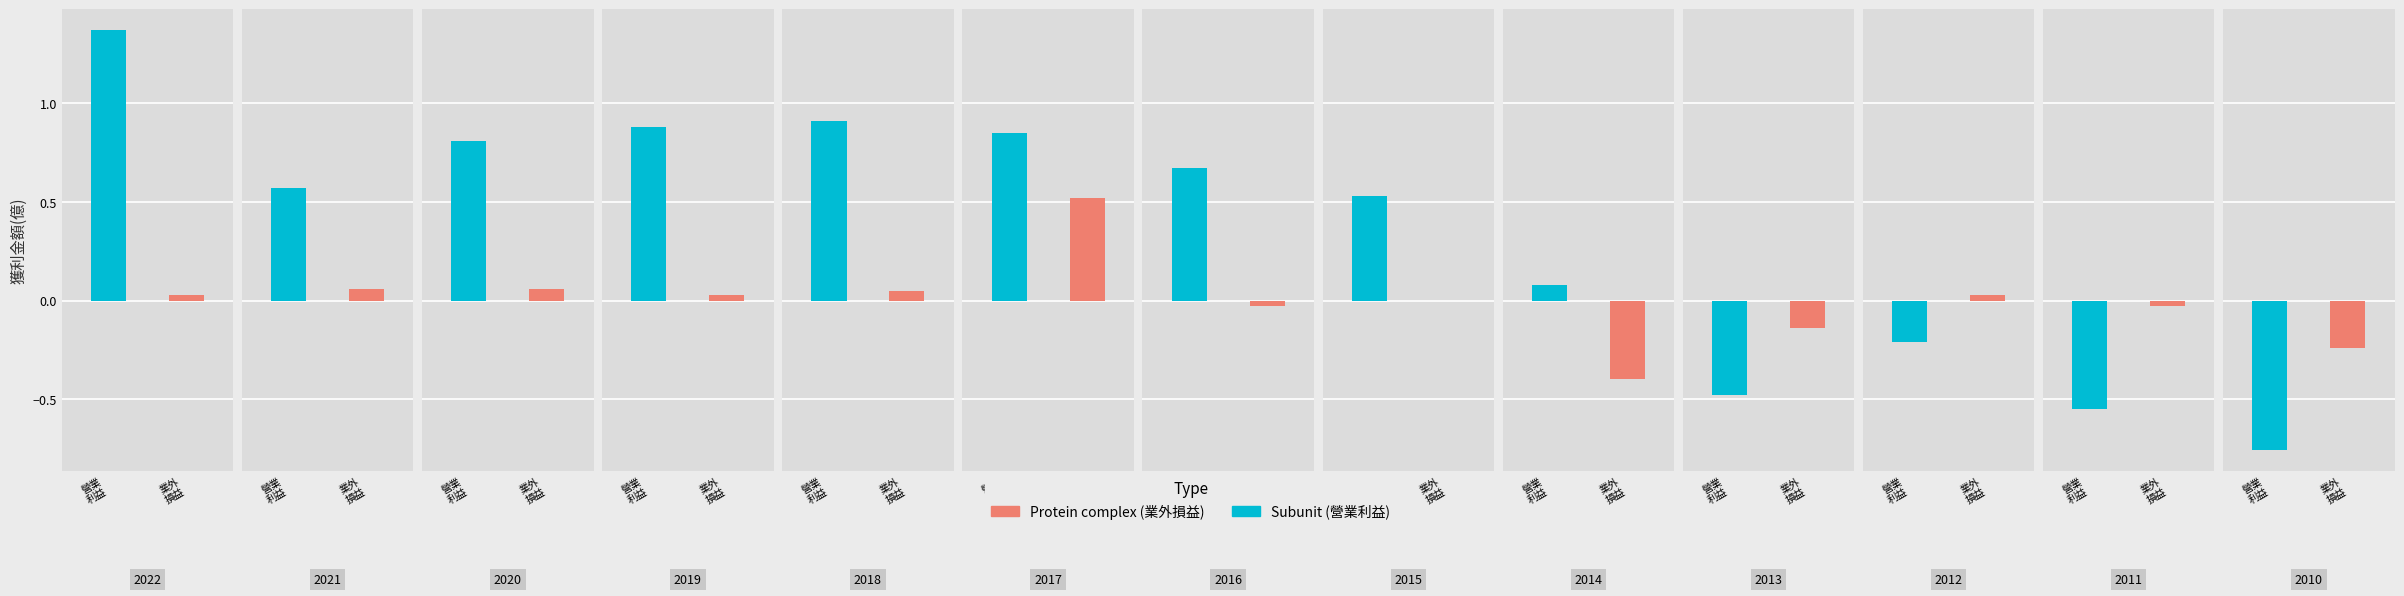

How many distinct data groups are displayed?

2